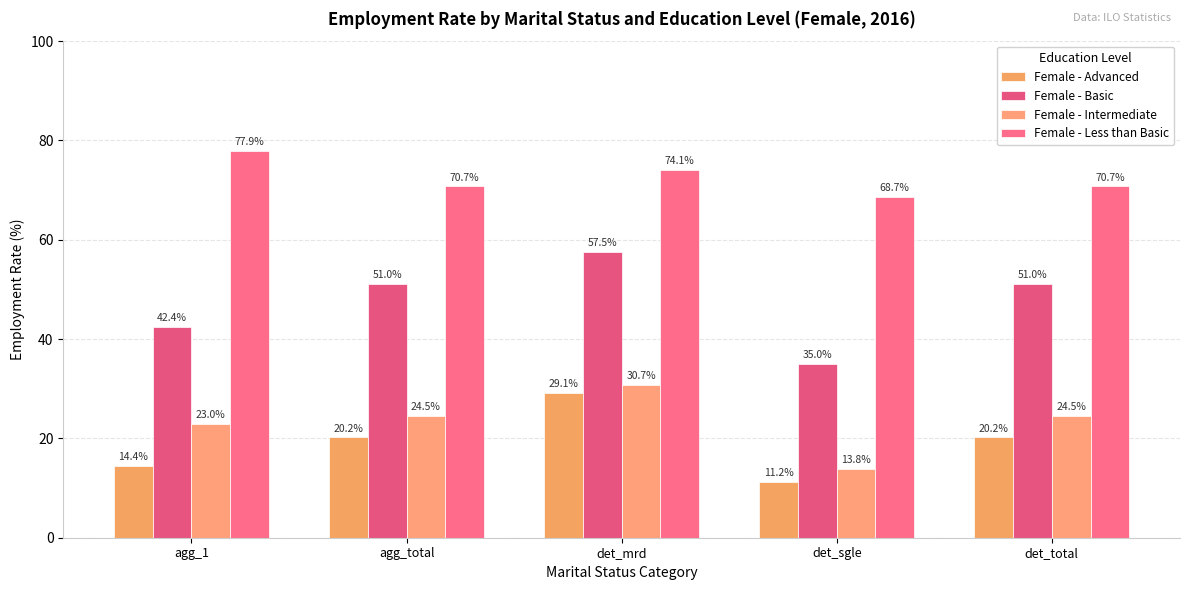

What is the value of the Female - Basic bar at the 4th from the left?

35.0